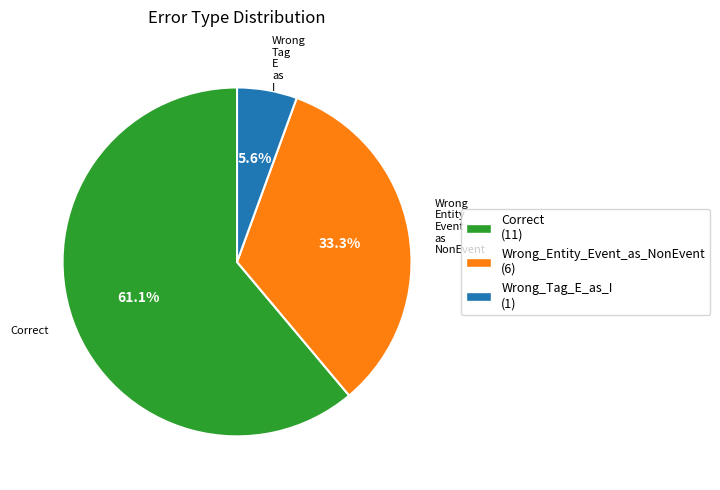

Between Wrong_Entity_Event_as_NonEvent (6) and Wrong_Tag_E_as_I (1), which is larger?

Wrong_Entity_Event_as_NonEvent (6)